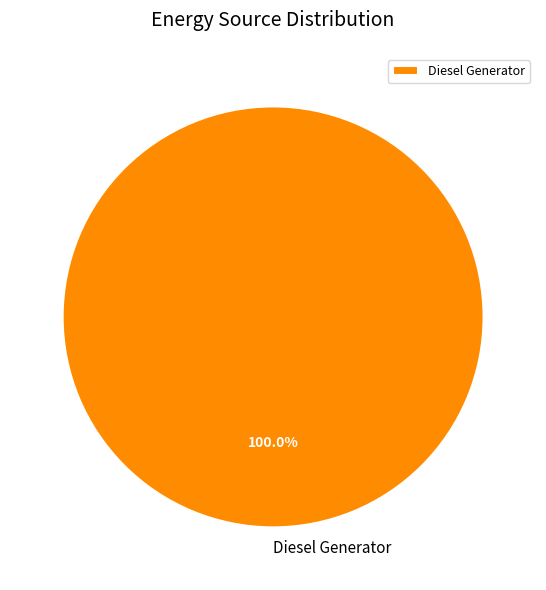

How many slices are in this pie chart?

1